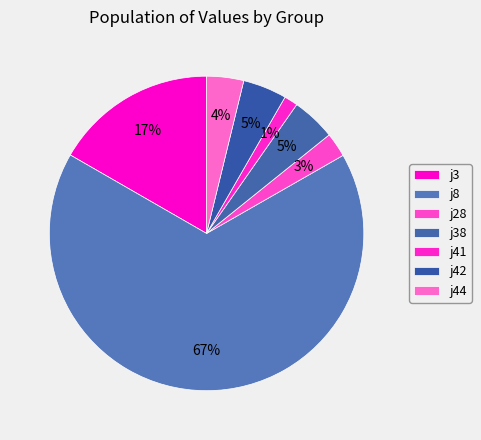

To the nearest percent, what is the average slice percentage?

14%